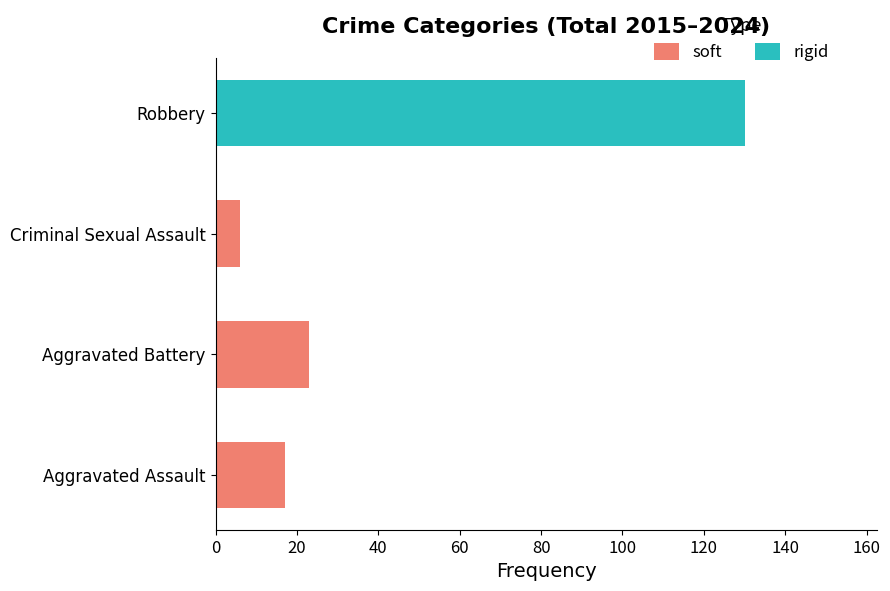

The value of rigid at Criminal Sexual Assault is 0. True or false?

True